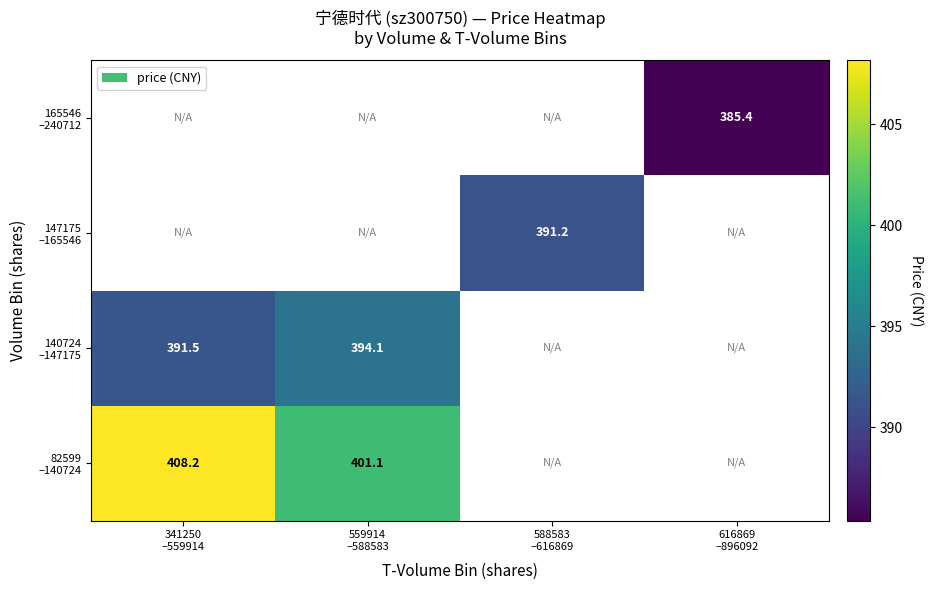

The value of 82599 –140724 at 559914 –588583 is 210.9. True or false?

False